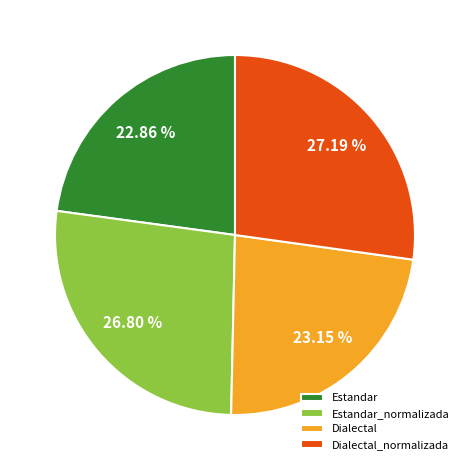

Is it true that Estandar_normalizada is 35% of the pie?

False